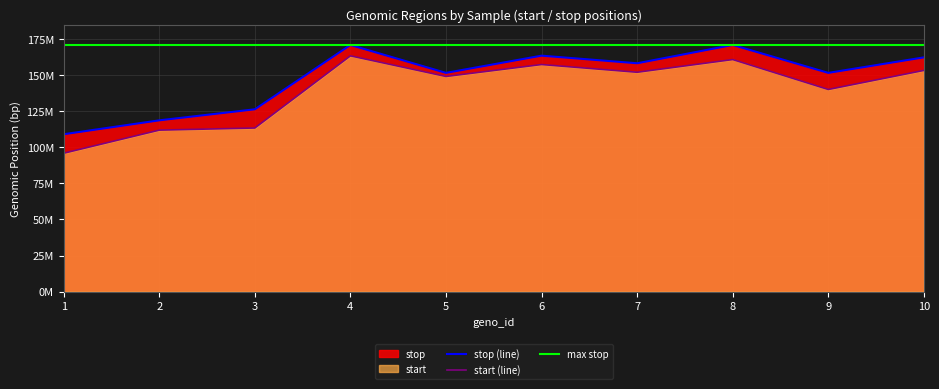

True or false: start has more than 2 interior local peaks.

True